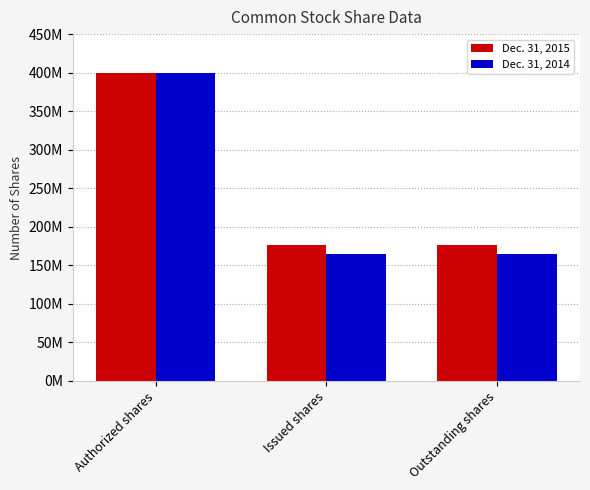

Between Authorized shares and Issued shares, which series saw the biggest shift?

Dec. 31, 2014